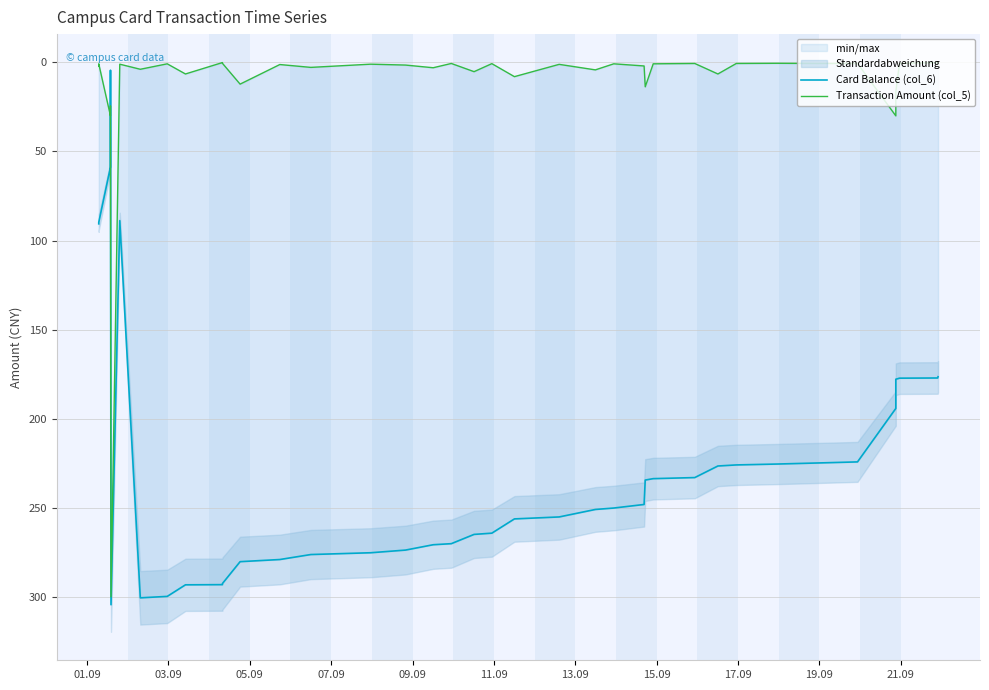

How many lines are shown in the chart?

2